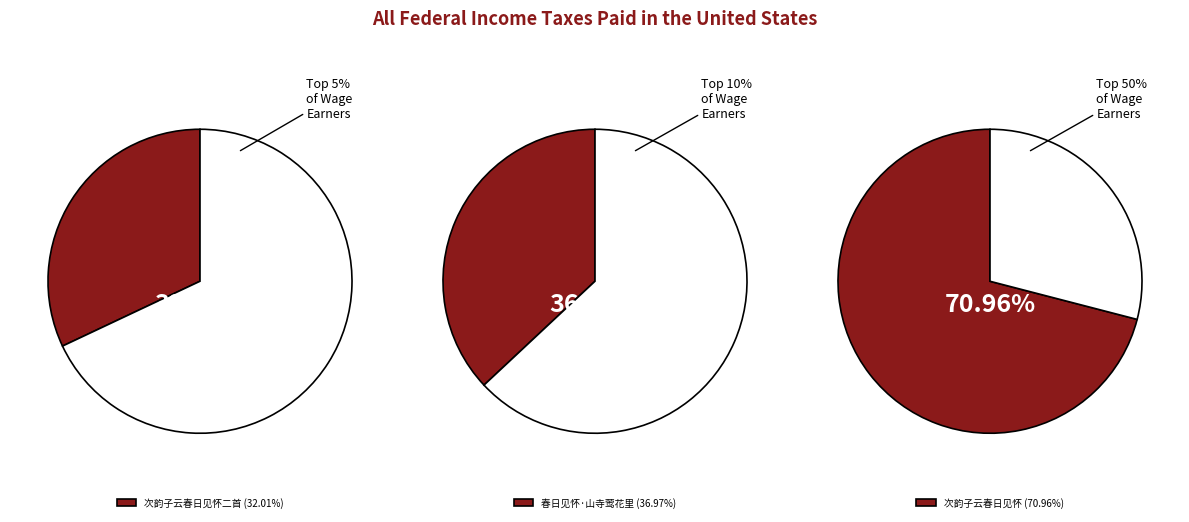

Does 次韵子云春日见怀二首 其二 represent more than half of the total?

No